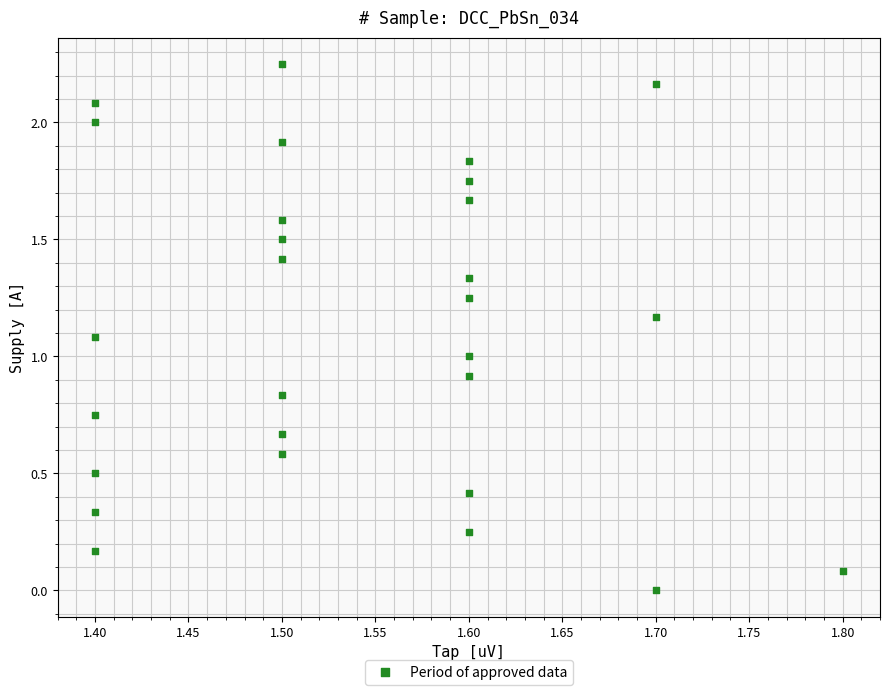

What is the range of X values (max minus min)?

0.4